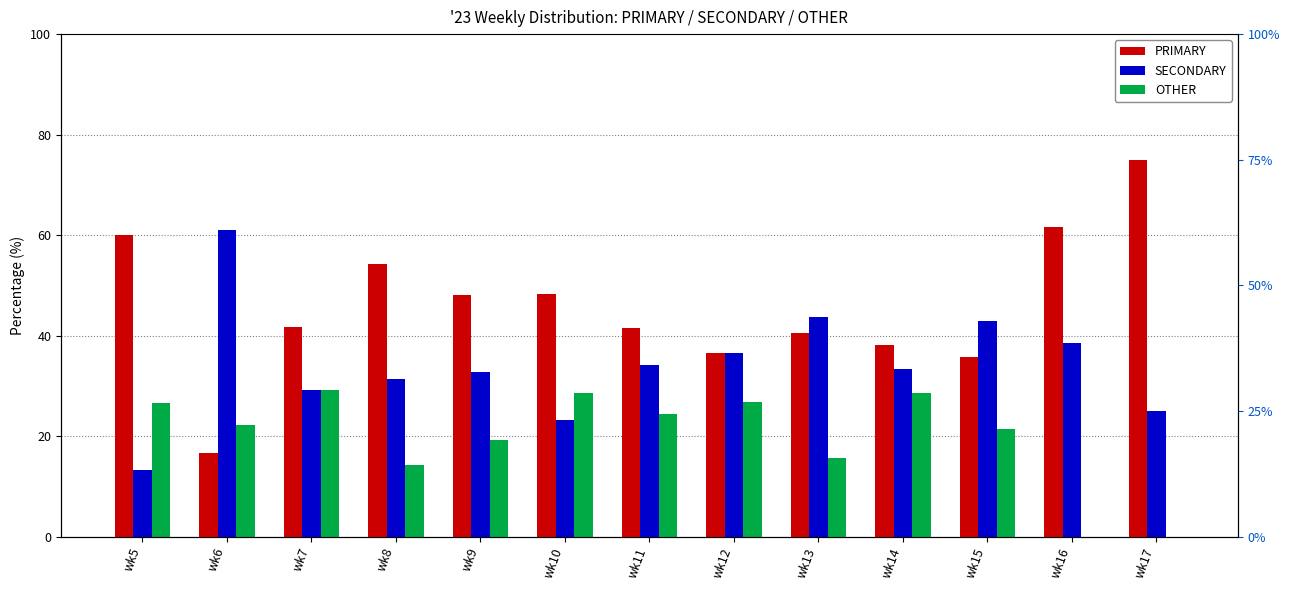

What is the lowest value of the PRIMARY series?

16.7